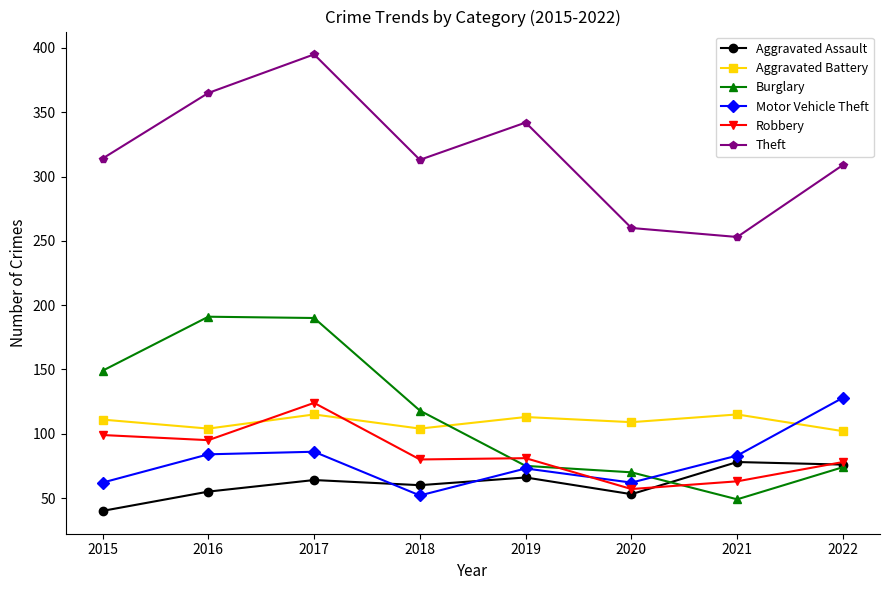

How many series are shown in this chart?

6